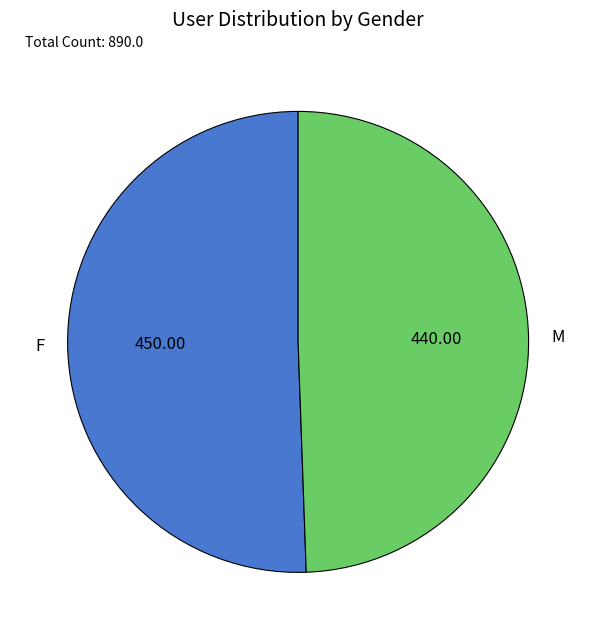

Which category has the biggest portion of the pie?

F